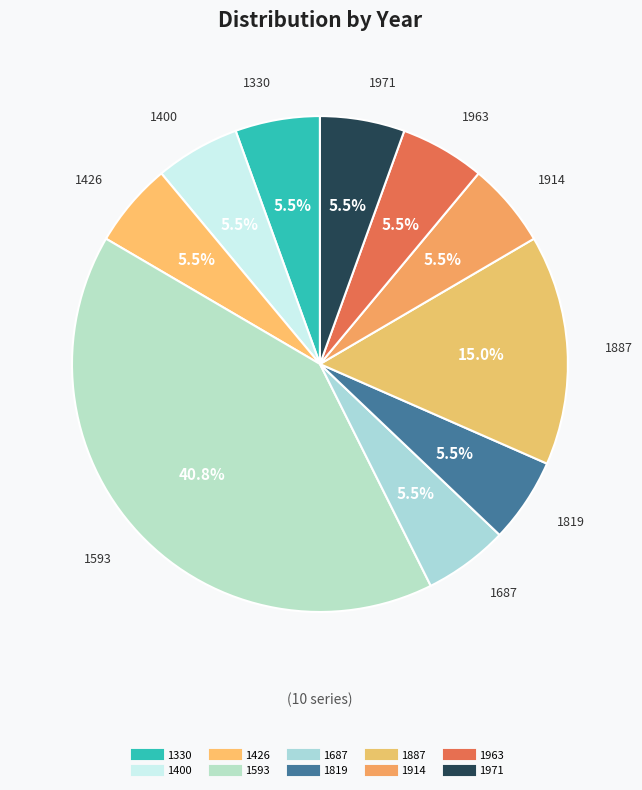

Which slice is the largest?

1593